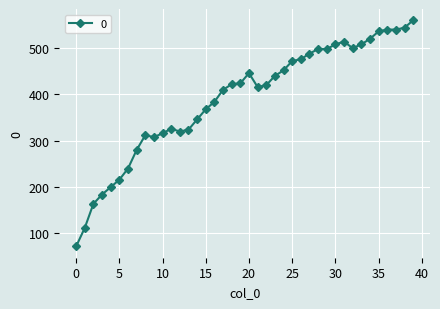

What is the minimum value shown in the chart?

72